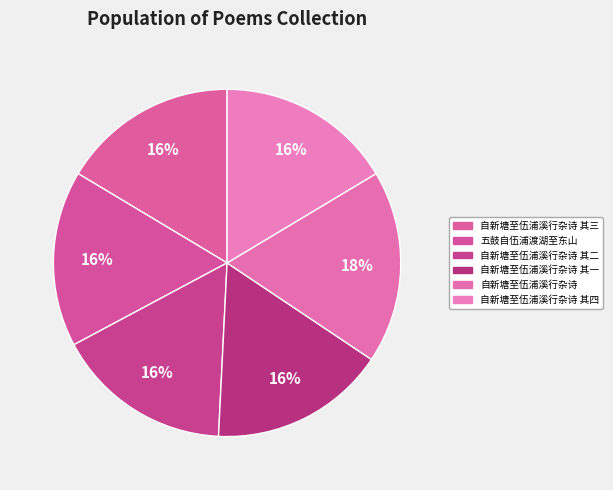

The 五鼓自伍浦渡湖至东山 slice represents 29% of the pie. True or false?

False